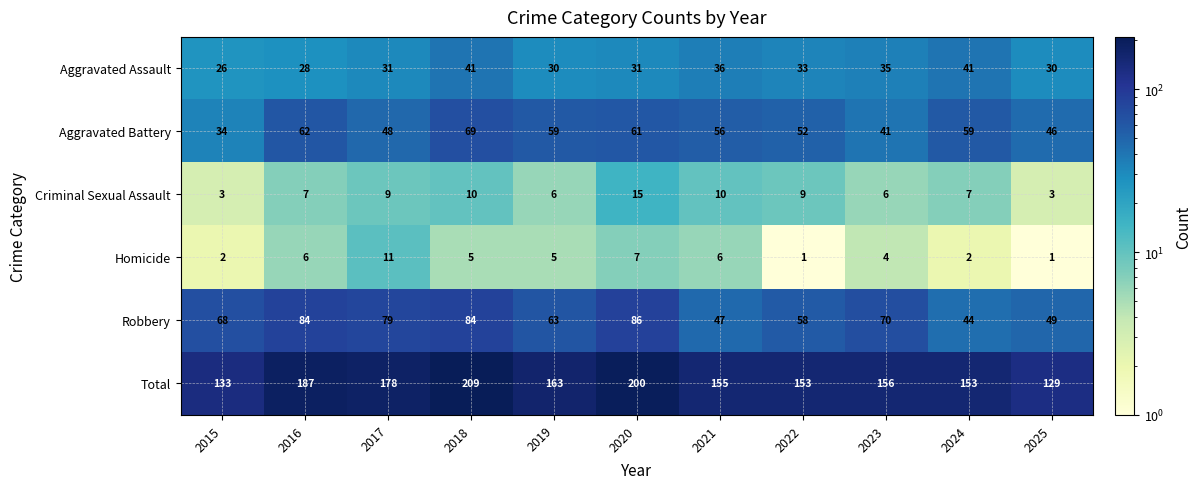

At 2018, list the series in order from smallest to largest.

Homicide, Criminal Sexual Assault, Aggravated Assault, Aggravated Battery, Robbery, Total